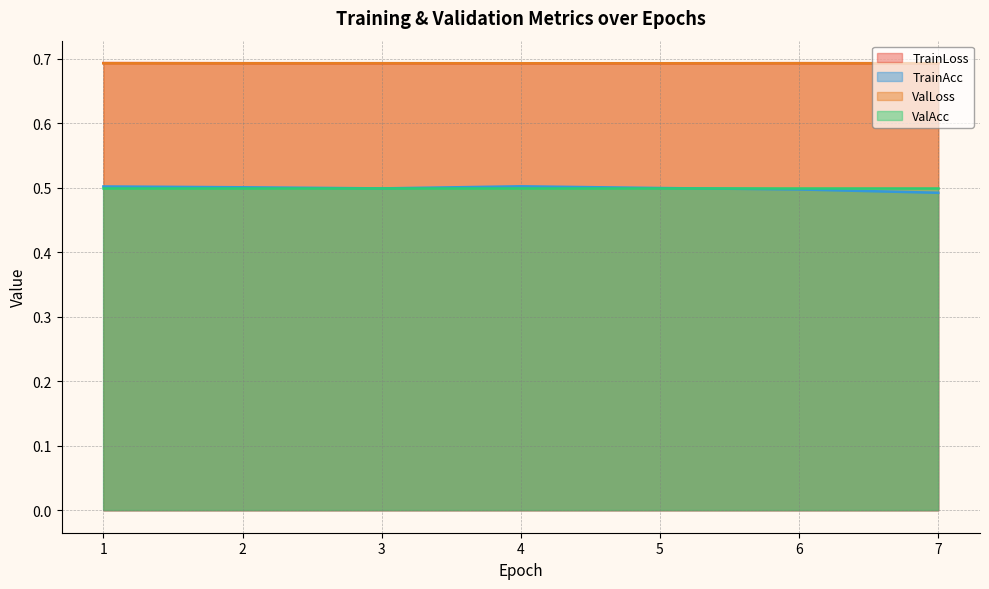

True or false: ValAcc and TrainLoss intersect in this chart.

False